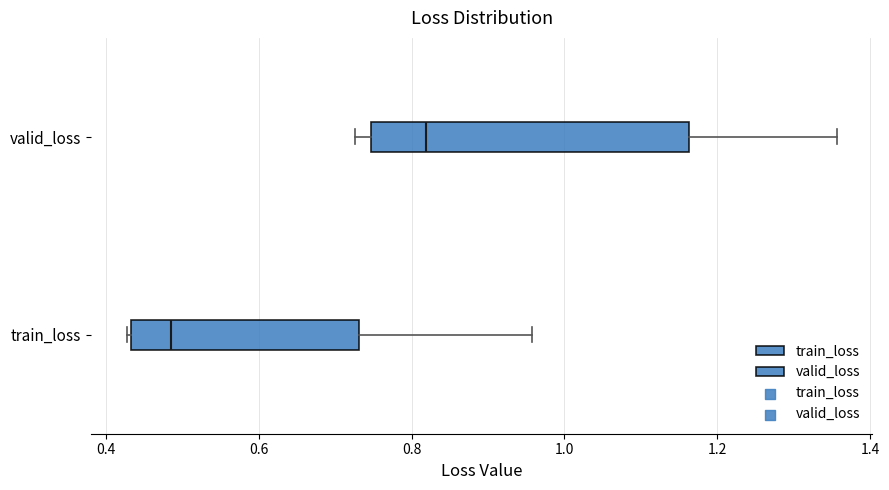

Where is the left edge of the box for valid_loss on the x-axis? The values are not printed on the chart, so give them approximately, as read against the axis.

0.74